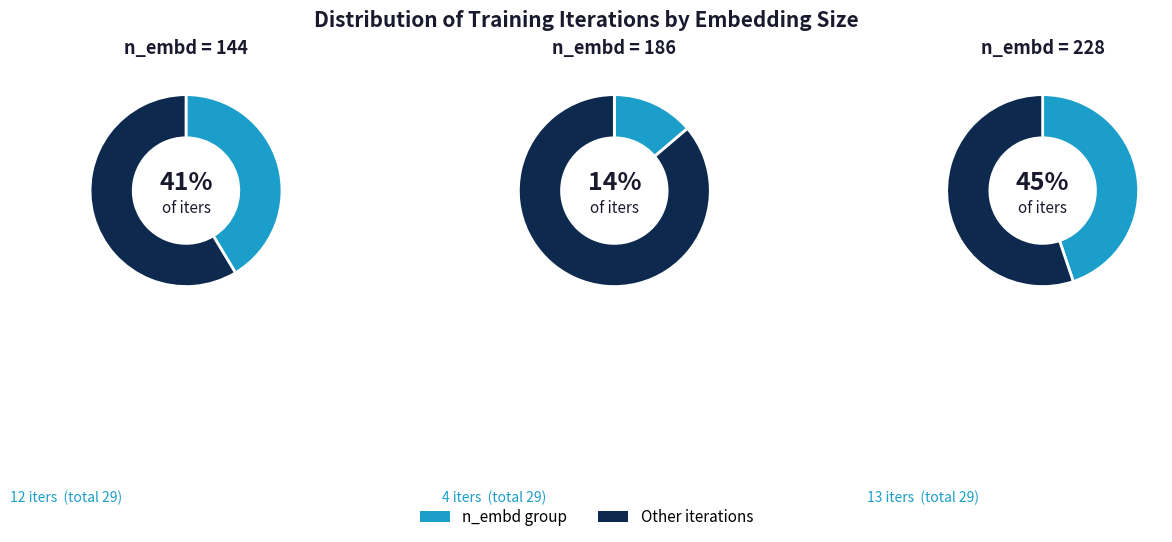

Which slice is the largest?

228